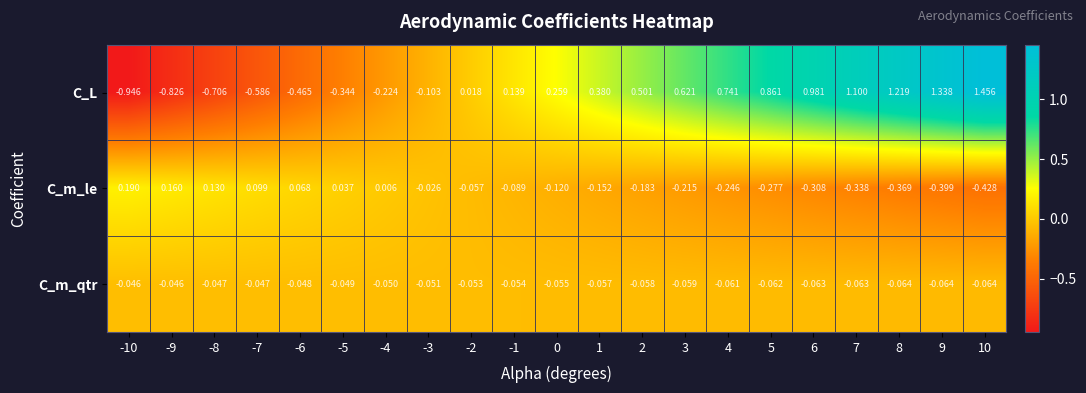

Which series changed the most between 7 and 9?

C_L